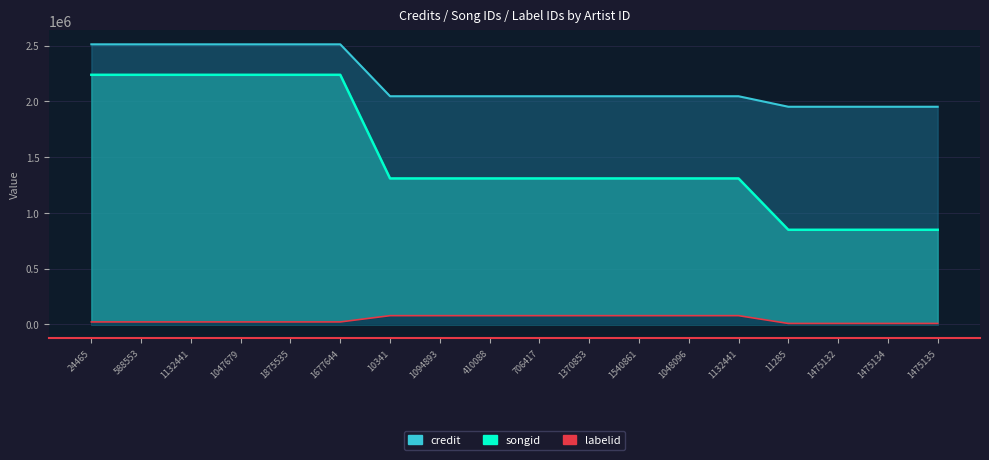

Between 1132441 and 1475132, which is larger?

1132441